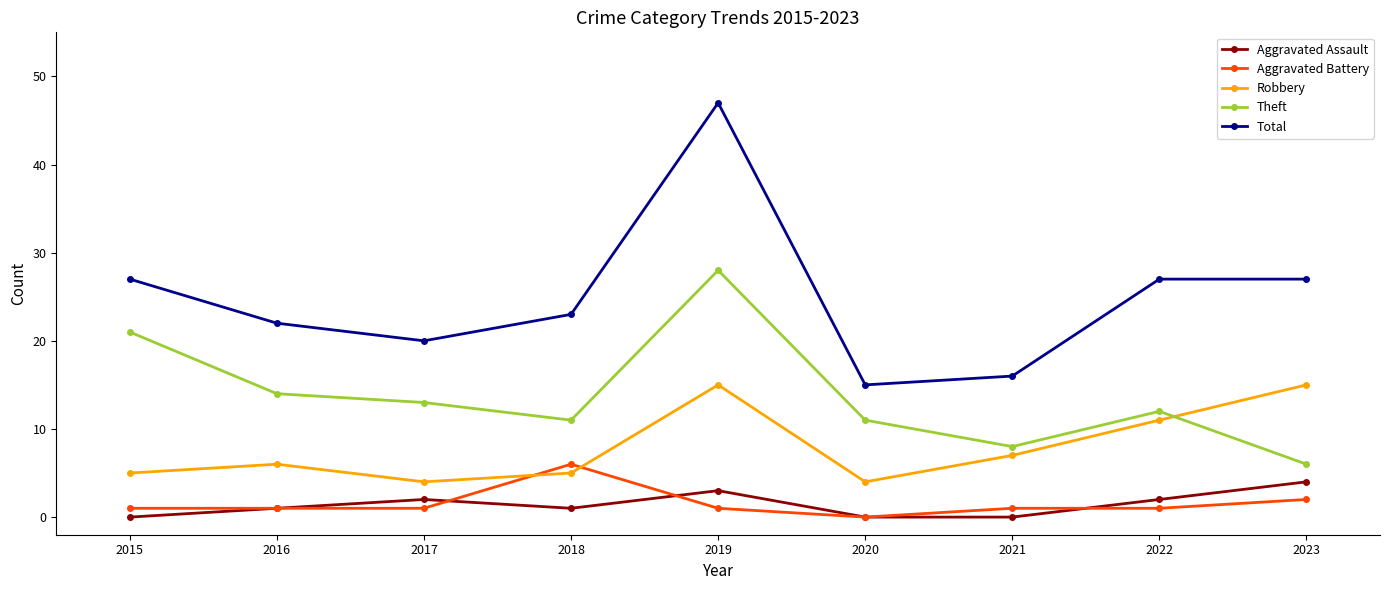

Reading right to left, list all the values displayed in this chart.

Aggravated Assault: 2023=4	2022=2	2021=0	2020=0	2019=3	2018=1	2017=2	2016=1	2015=0
Aggravated Battery: 2023=2	2022=1	2021=1	2020=0	2019=1	2018=6	2017=1	2016=1	2015=1
Robbery: 2023=15	2022=11	2021=7	2020=4	2019=15	2018=5	2017=4	2016=6	2015=5
Theft: 2023=6	2022=12	2021=8	2020=11	2019=28	2018=11	2017=13	2016=14	2015=21
Total: 2023=27	2022=27	2021=16	2020=15	2019=47	2018=23	2017=20	2016=22	2015=27